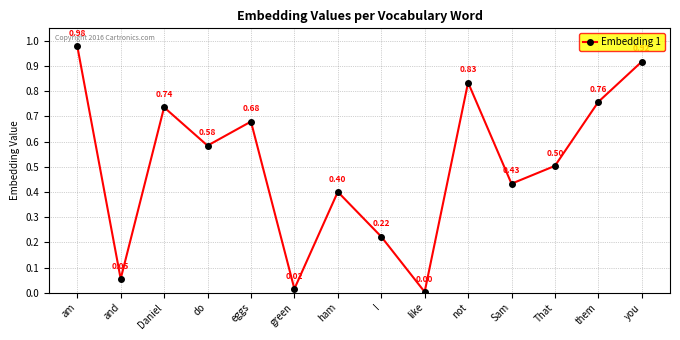

How many interior local valleys (lower than both neighbors) does the data have?

5